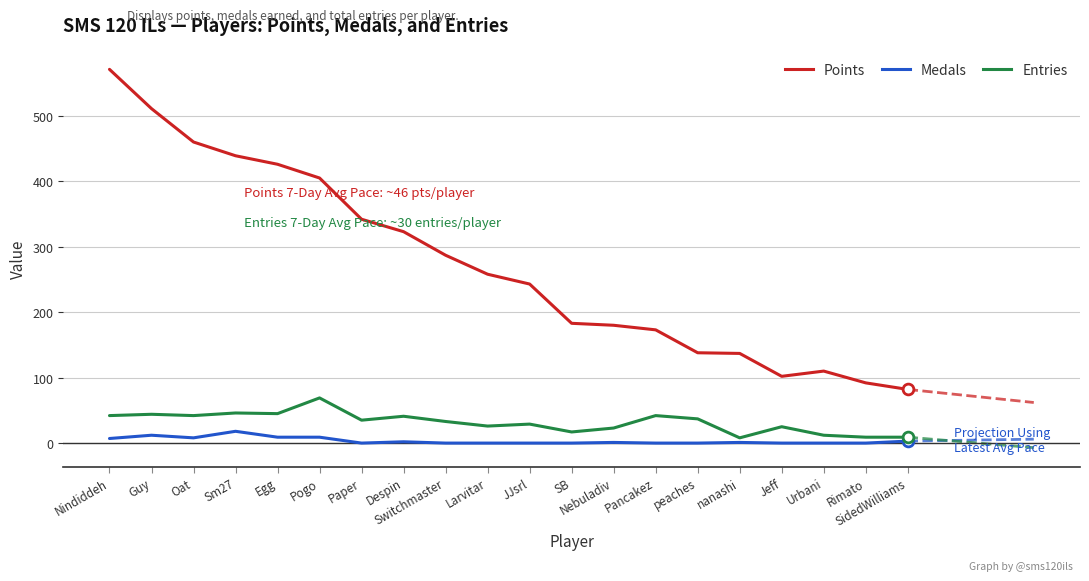

Which series reaches the minimum Y coordinate?

Medals